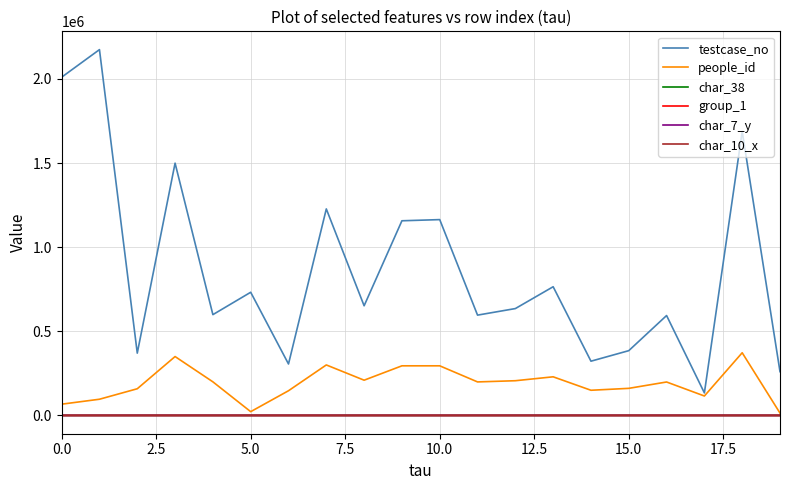

True or false: testcase_no and char_7_y intersect in this chart.

False